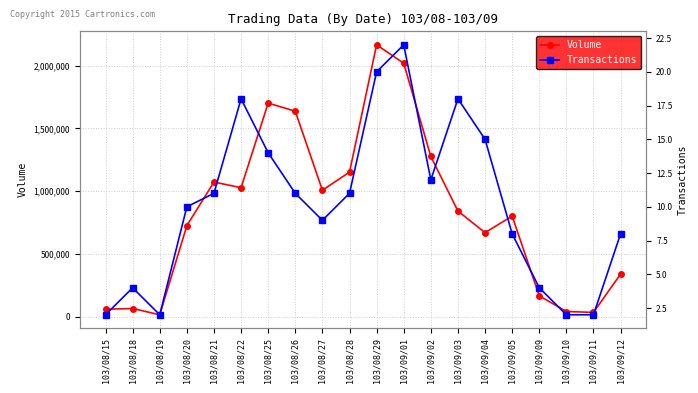

Rank the series at 103/08/25 from lowest to highest value.

Transactions, Volume